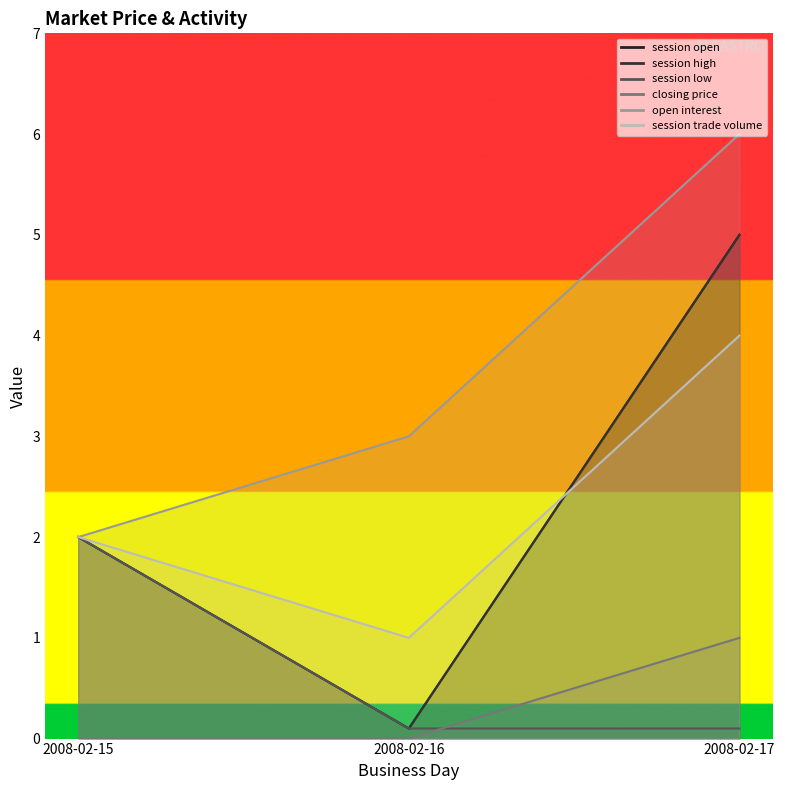

List the labels in order of open interest value, smallest first.

2008-02-15, 2008-02-16, 2008-02-17